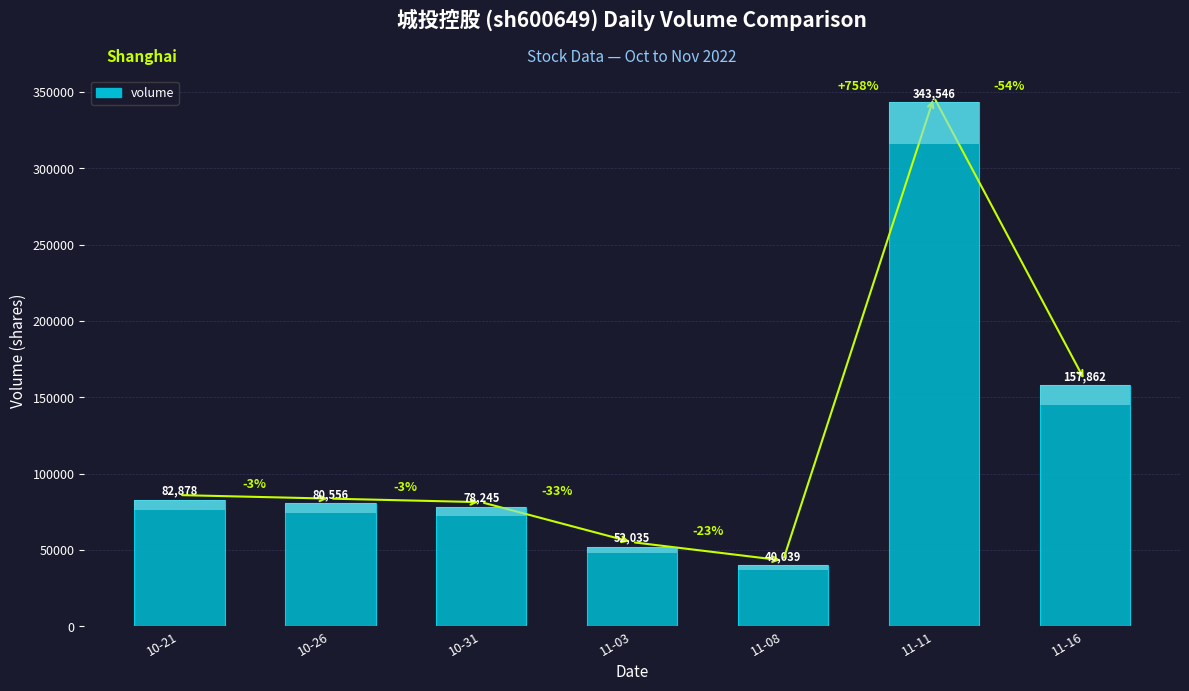

Which has a higher value, 10-31 or 11-03?

10-31